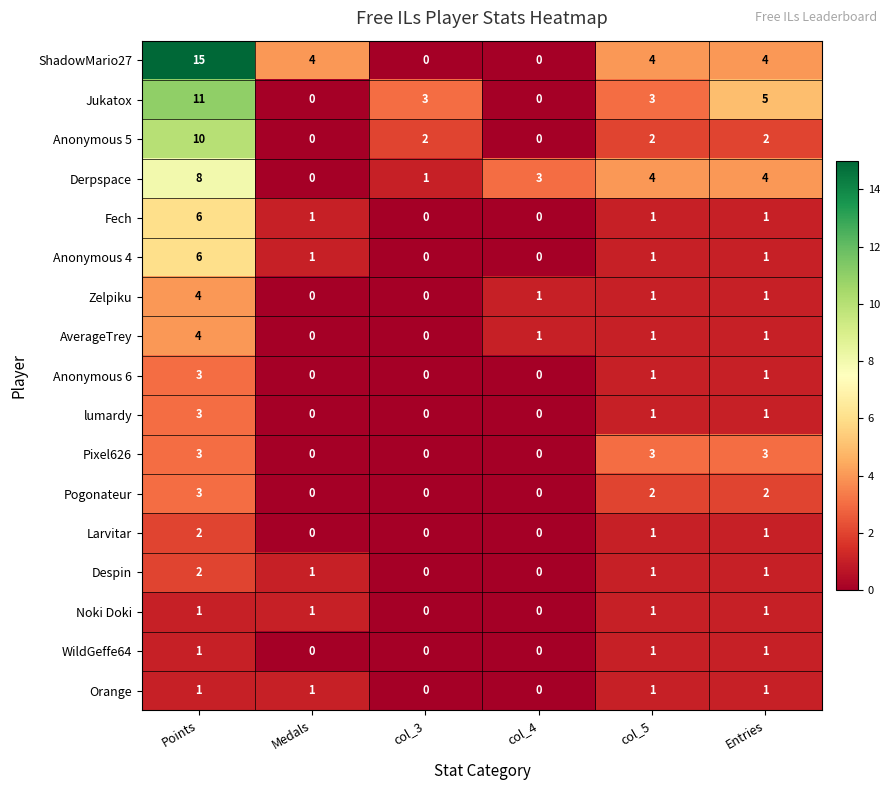

What is the greatest value displayed?

15